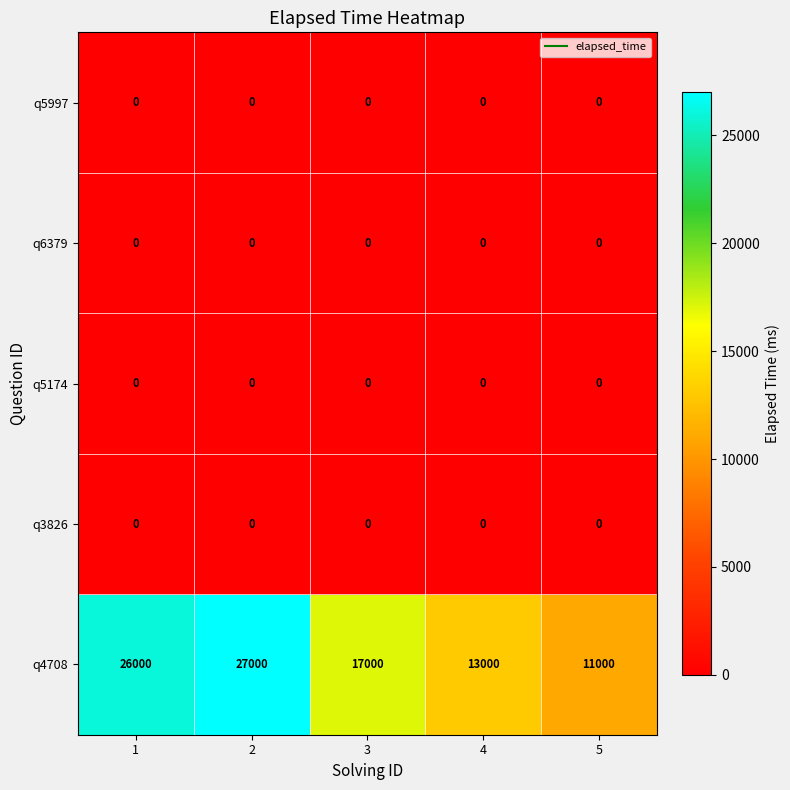

Is it true that q4708 equals 11000 at 5?

True